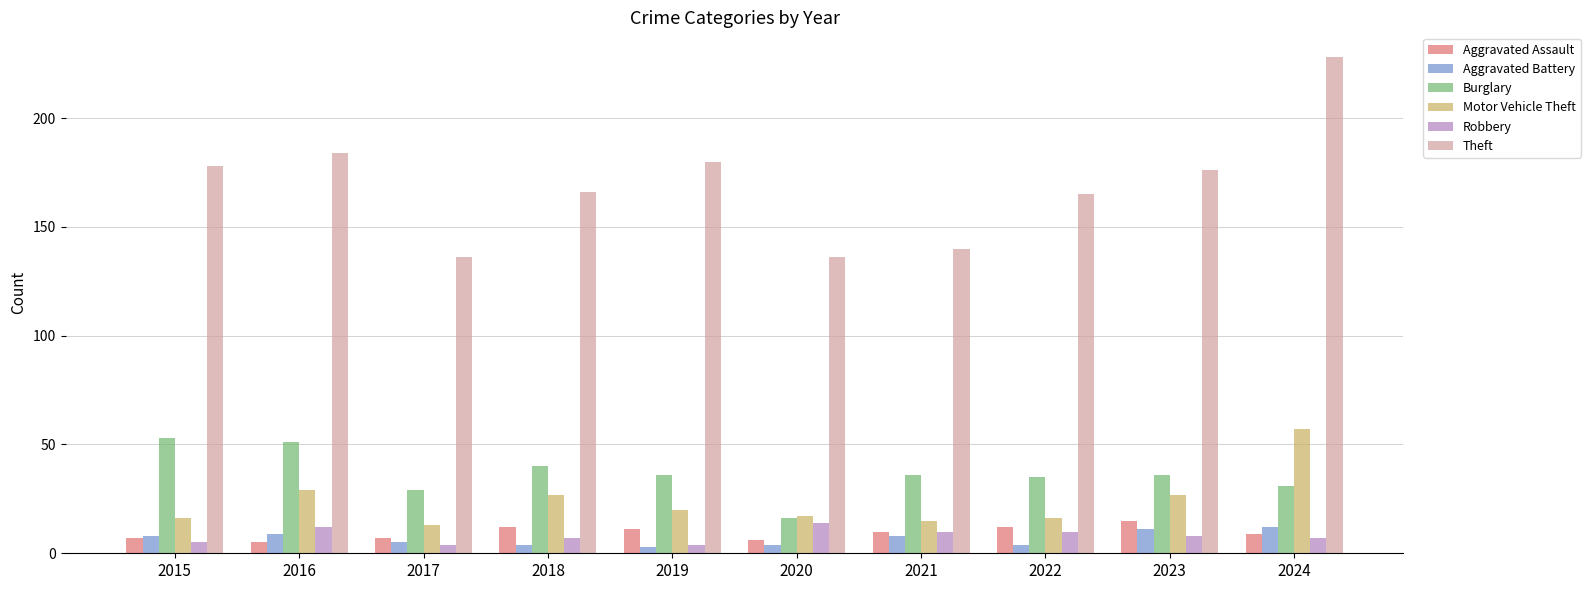

Reading left to right, transcribe all the data shown in this chart.

Aggravated Assault: 7	5	7	12	11	6	10	12	15	9
Aggravated Battery: 8	9	5	4	3	4	8	4	11	12
Burglary: 53	51	29	40	36	16	36	35	36	31
Motor Vehicle Theft: 16	29	13	27	20	17	15	16	27	57
Robbery: 5	12	4	7	4	14	10	10	8	7
Theft: 178	184	136	166	180	136	140	165	176	228